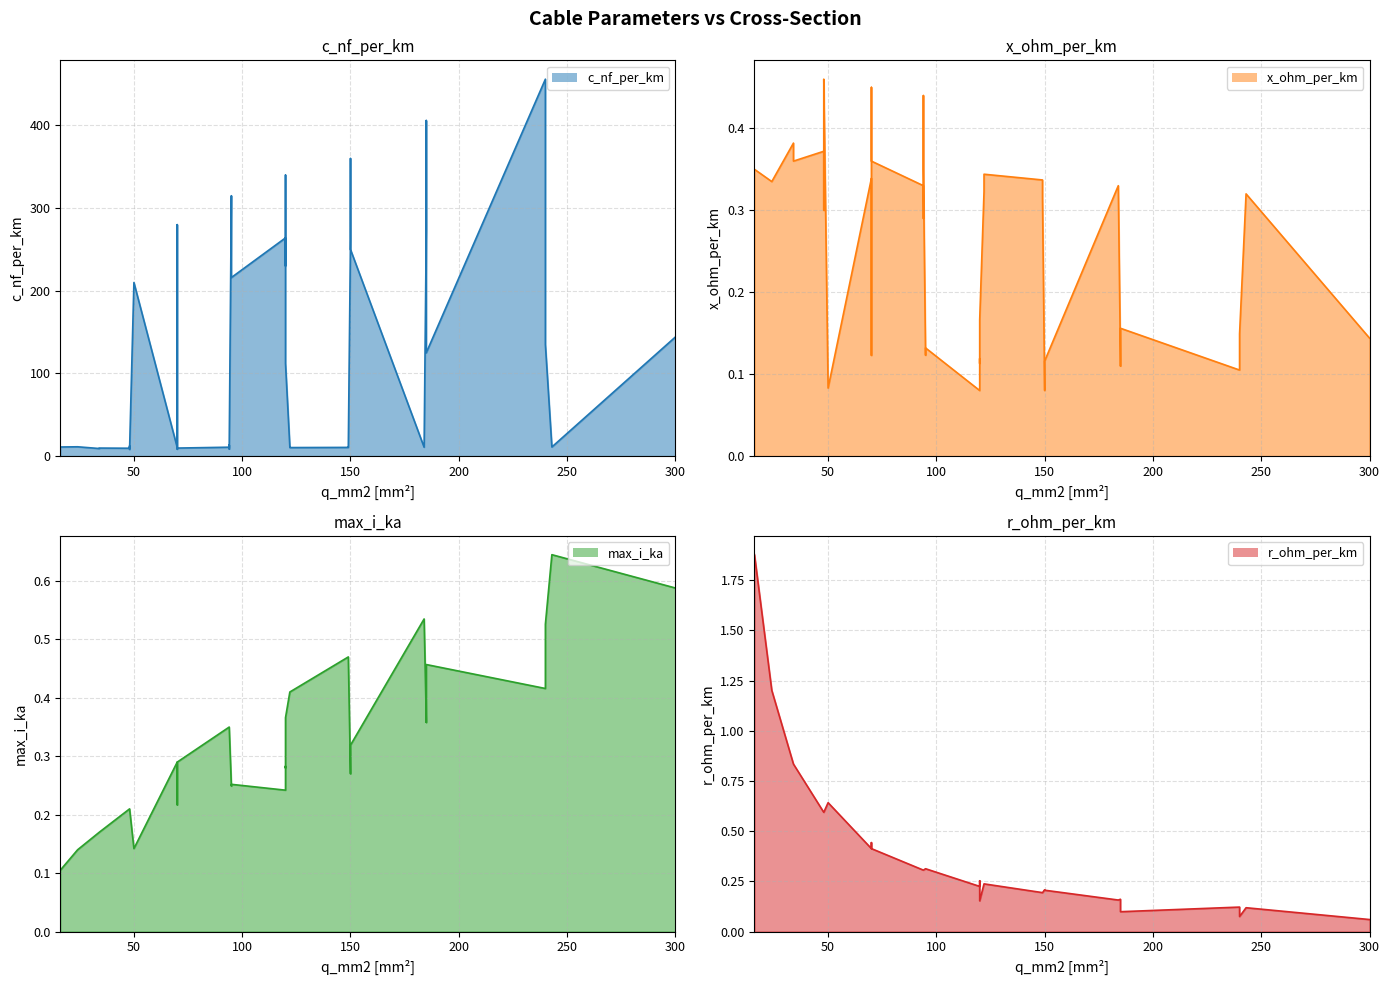

True or false: r_ohm_per_km and c_nf_per_km intersect in this chart.

False